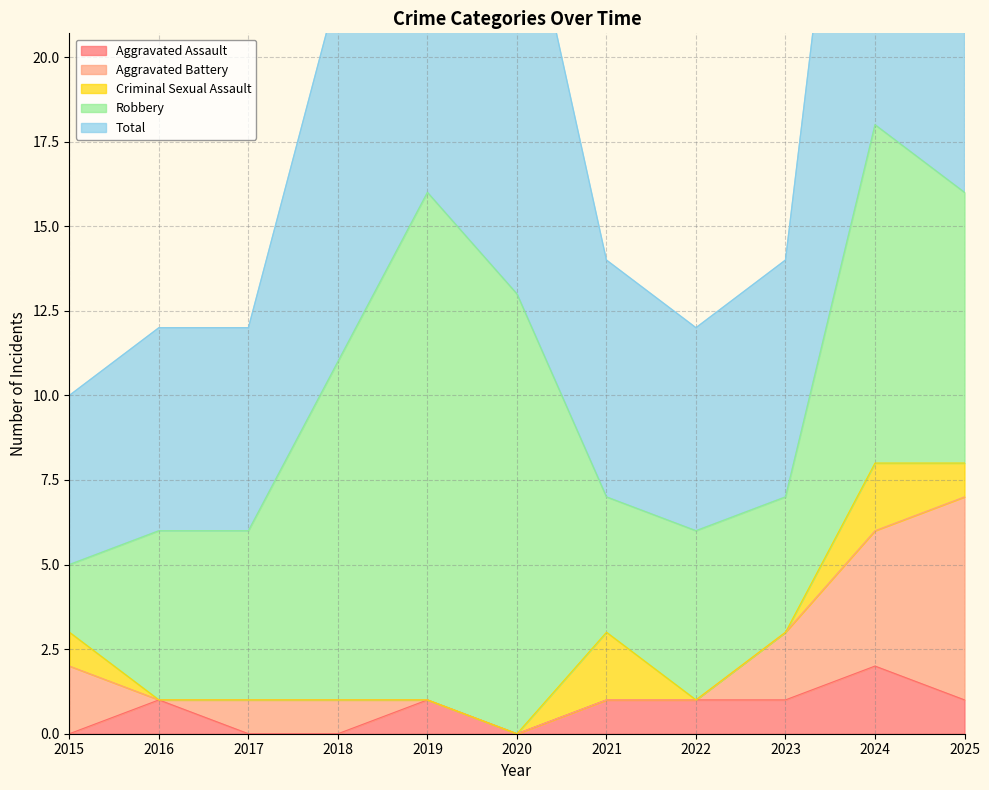

Reading left to right, extract all data points from this chart.

Aggravated Assault: 0	1	0	0	1	0	1	1	1	2	1
Aggravated Battery: 2	0	1	1	0	0	0	0	2	4	6
Criminal Sexual Assault: 1	0	0	0	0	0	2	0	0	2	1
Robbery: 2	5	5	10	15	13	4	5	4	10	8
Total: 5	6	6	11	16	13	7	6	7	18	16